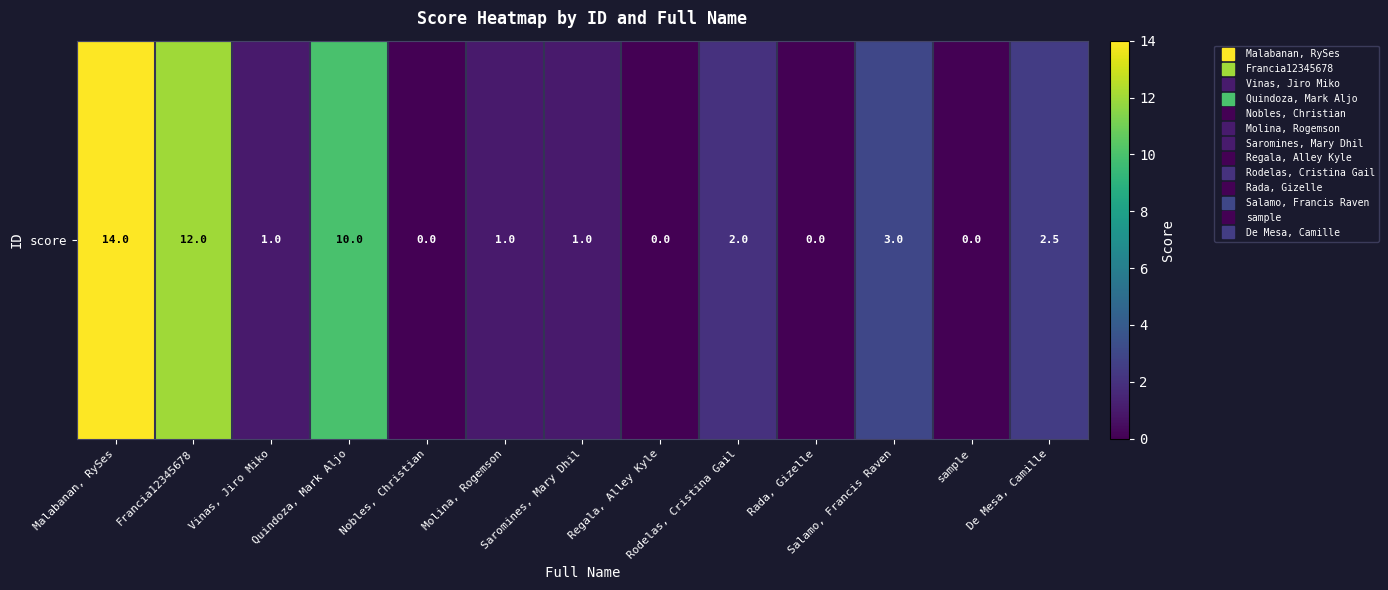

Reading left to right, list all the values displayed in this chart.

Malabanan, RySes=14.0	Francia12345678=12.0	Vinas, Jiro Miko=1.0	Quindoza, Mark Aljo=10.0	Nobles, Christian=0.0	Molina, Rogemson=1.0	Saromines, Mary Dhil=1.0	Regala, Alley Kyle=0.0	Rodelas, Cristina Gail=2.0	Rada, Gizelle=0.0	Salamo, Francis Raven=3.0	sample=0.0	De Mesa, Camille=2.5